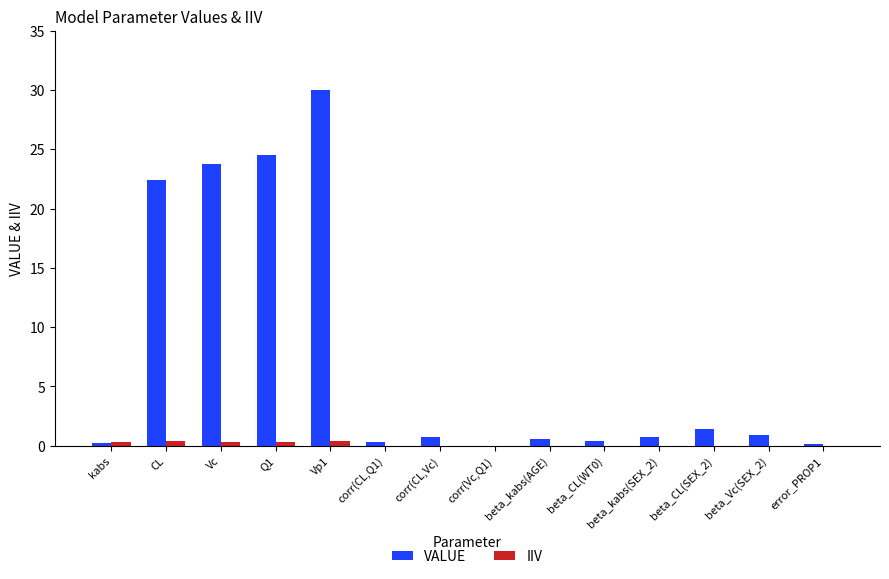

At how many categories does at least one series exceed 22?

4